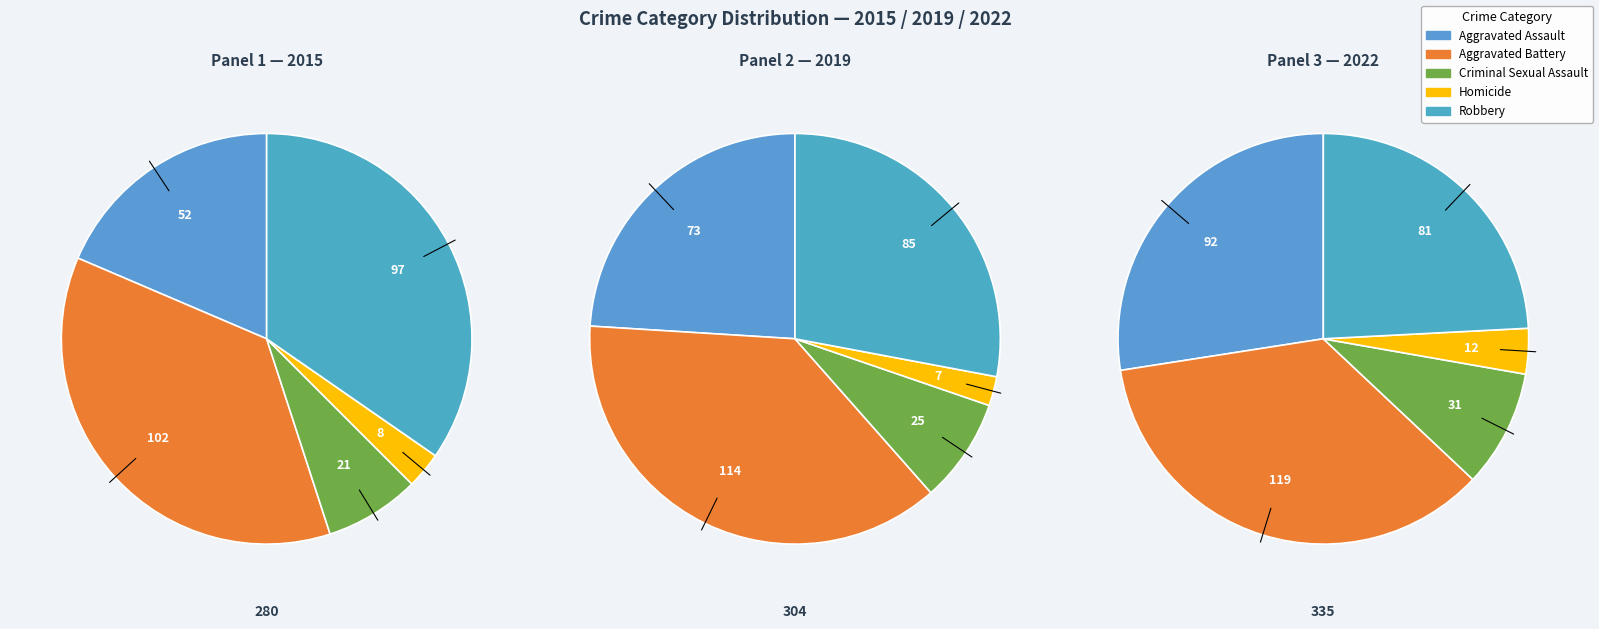

True or false: Criminal Sexual Assault accounts for 1% of the total.

False